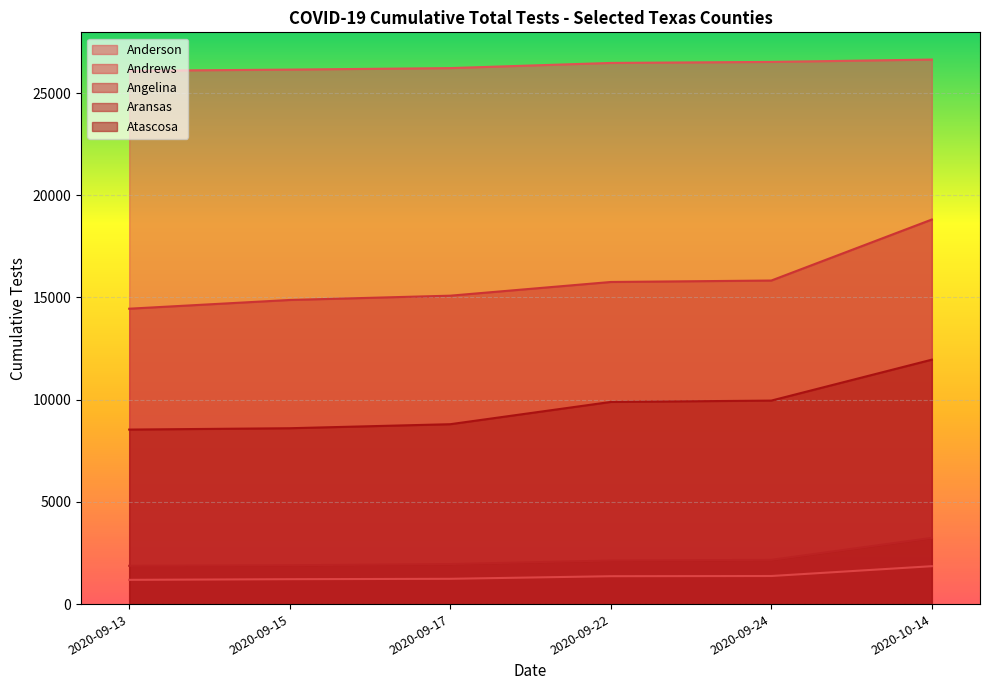

The Andrews series shows 1218 at 2020-09-15. True or false?

True